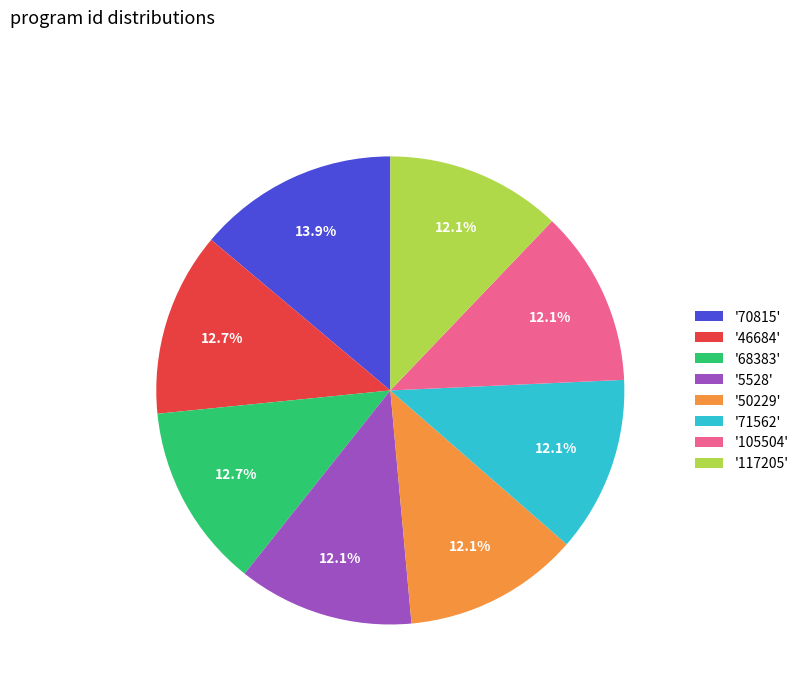

Is there a majority slice in this chart?

No